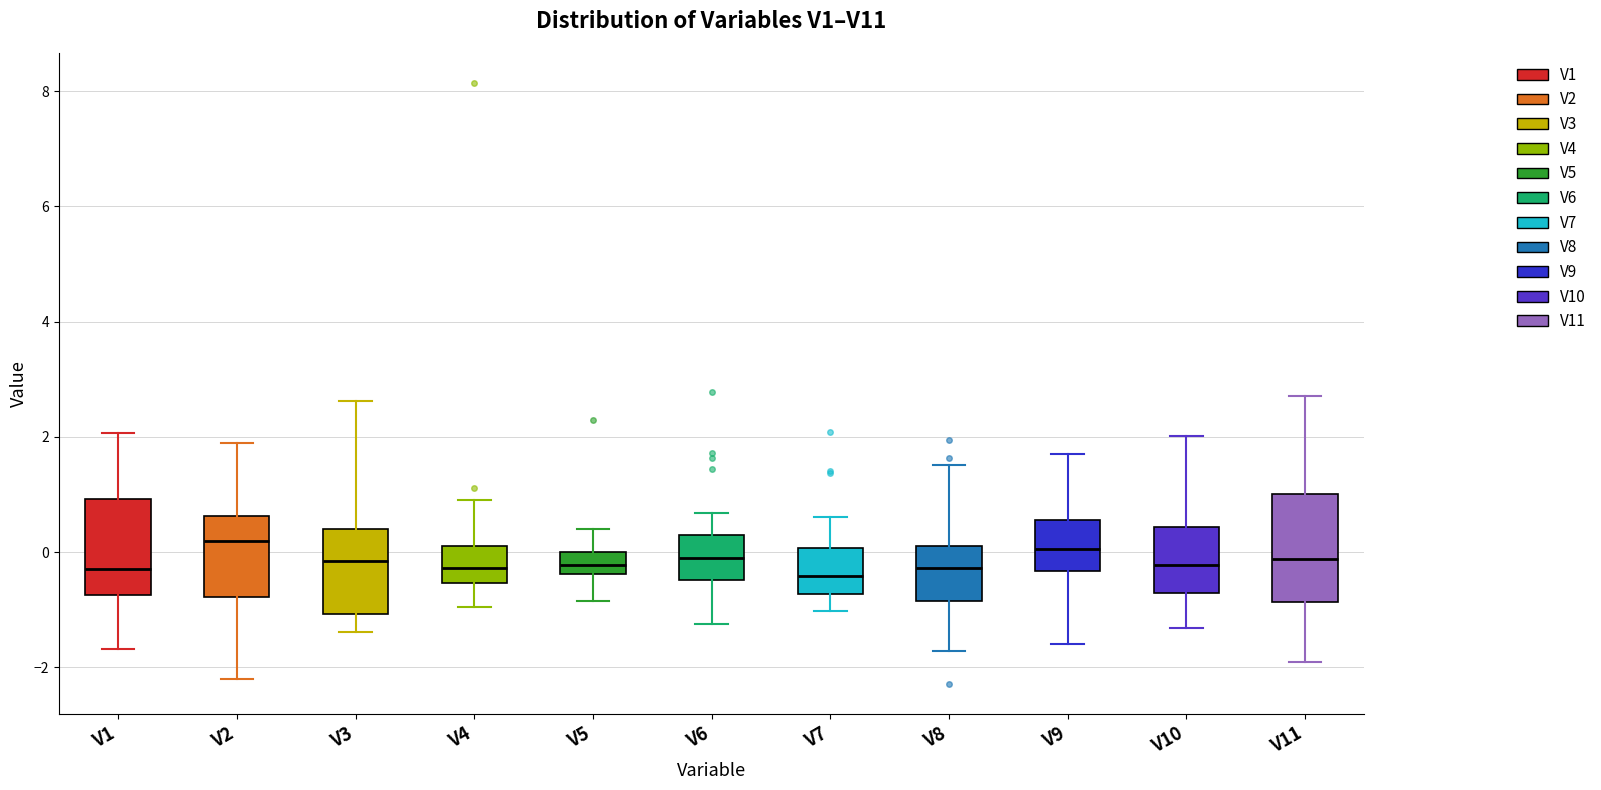

Reading left to right, transcribe this box plot: for each box, give where its median line is, the range the box spans, and where its two whiskers end, as read against the y-axis. The values are not printed on the chart, so give them approximately, as read against the axis.

V1: median -0.2, box -0.8 to 1.0, whiskers -1.6 to 2.0
V2: median 0.2, box -0.8 to 0.6, whiskers -2.2 to 1.8
V3: median -0.2, box -1.0 to 0.4, whiskers -1.4 to 2.6
V4: median -0.2, box -0.6 to 0.2, whiskers -1.0 to 1.0
V5: median -0.2, box -0.4 to 0.0, whiskers -0.8 to 0.4
V6: median 0.0, box -0.4 to 0.2, whiskers -1.2 to 0.6
V7: median -0.4, box -0.8 to 0.0, whiskers -1.0 to 0.6
V8: median -0.2, box -0.8 to 0.2, whiskers -1.8 to 1.6
V9: median 0.0, box -0.4 to 0.6, whiskers -1.6 to 1.8
V10: median -0.2, box -0.8 to 0.4, whiskers -1.4 to 2.0
V11: median -0.2, box -0.8 to 1.0, whiskers -2.0 to 2.8